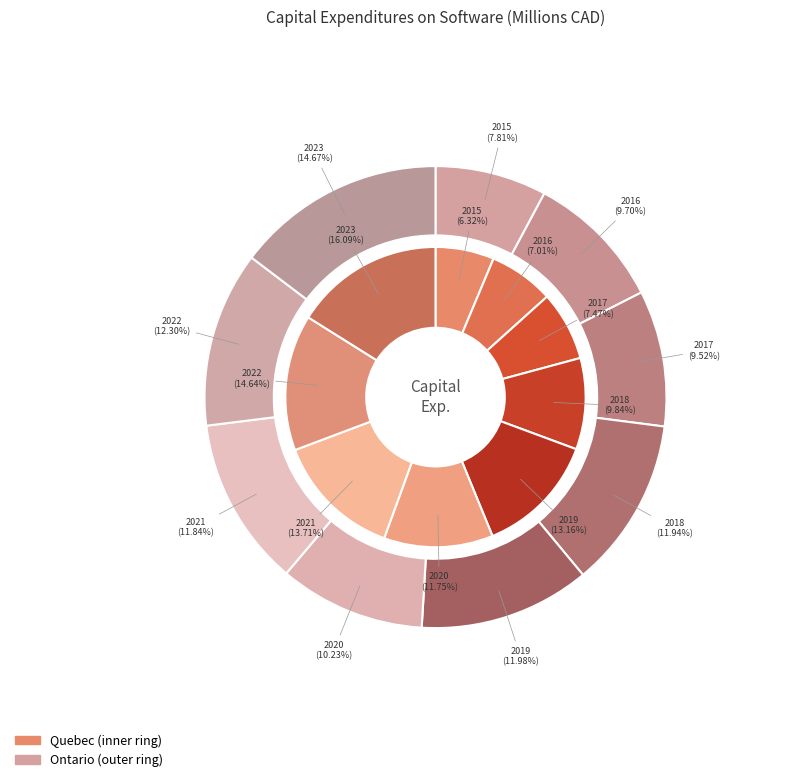

The Quebec 2019 slice represents 27% of the pie. True or false?

False